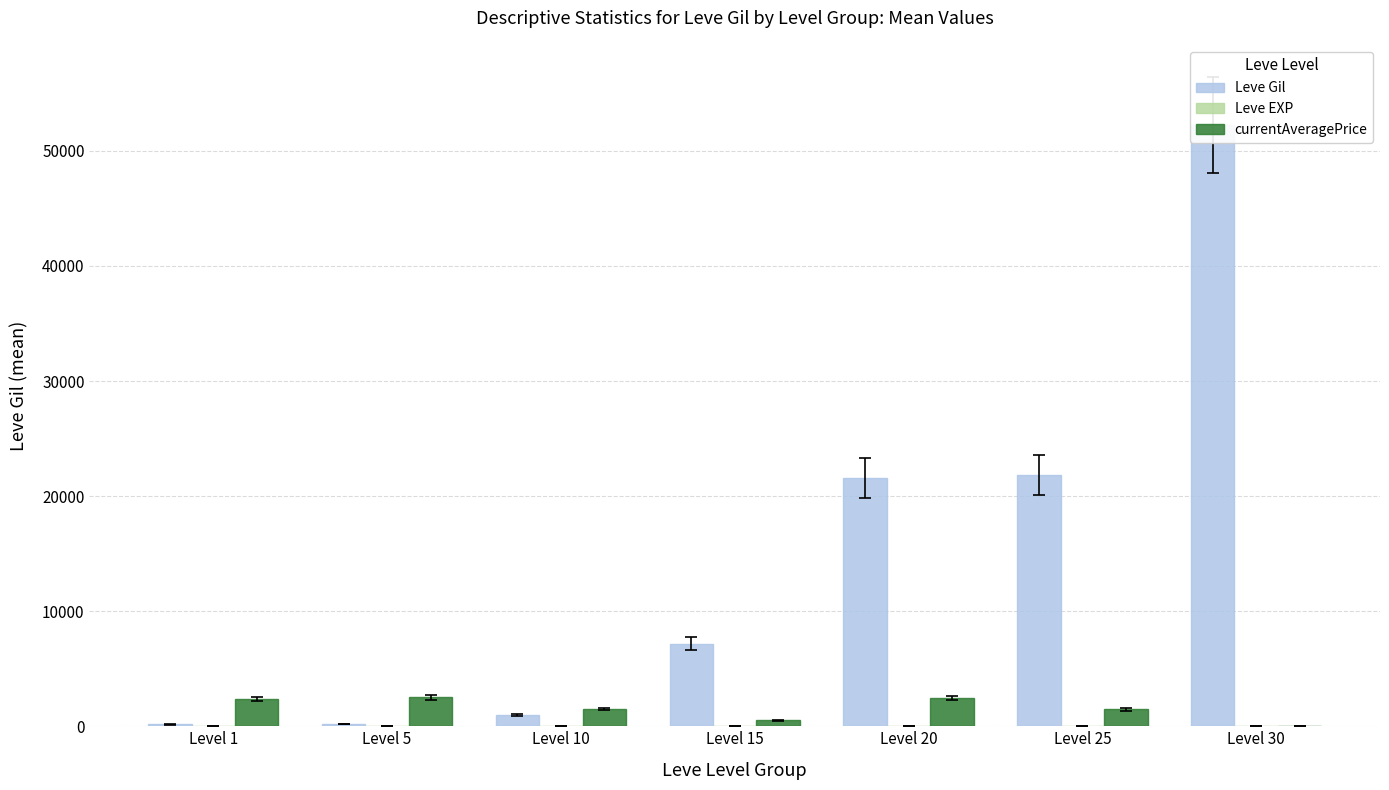

What are all the series names shown in the legend?

Leve Gil, Leve EXP, currentAveragePrice